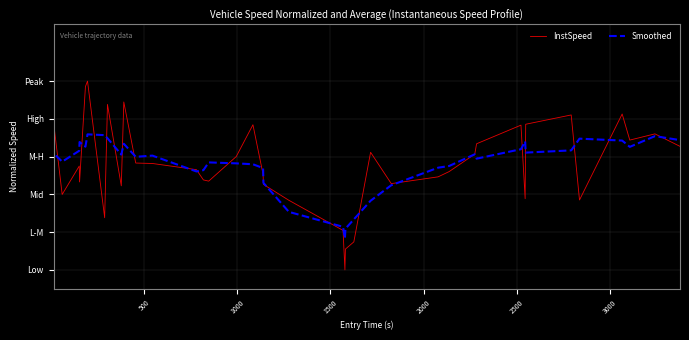

What are all the series names shown in the legend?

InstSpeed, Smoothed